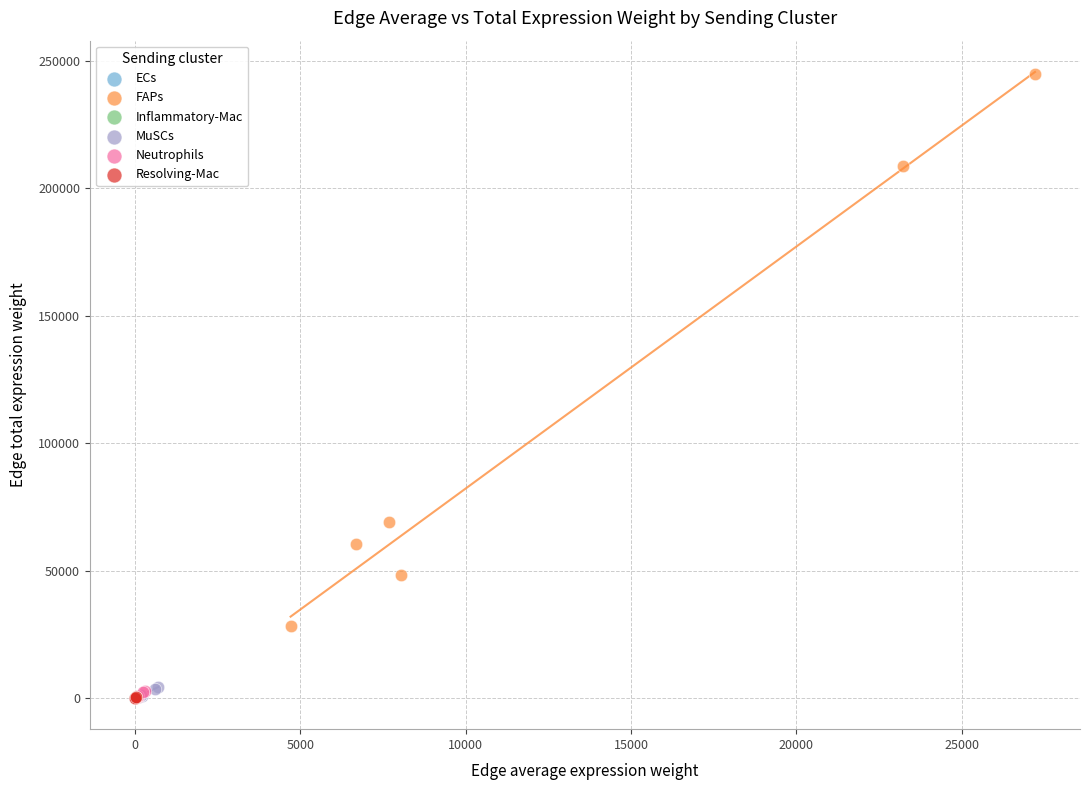

Which series contains the highest Y value?

FAPs